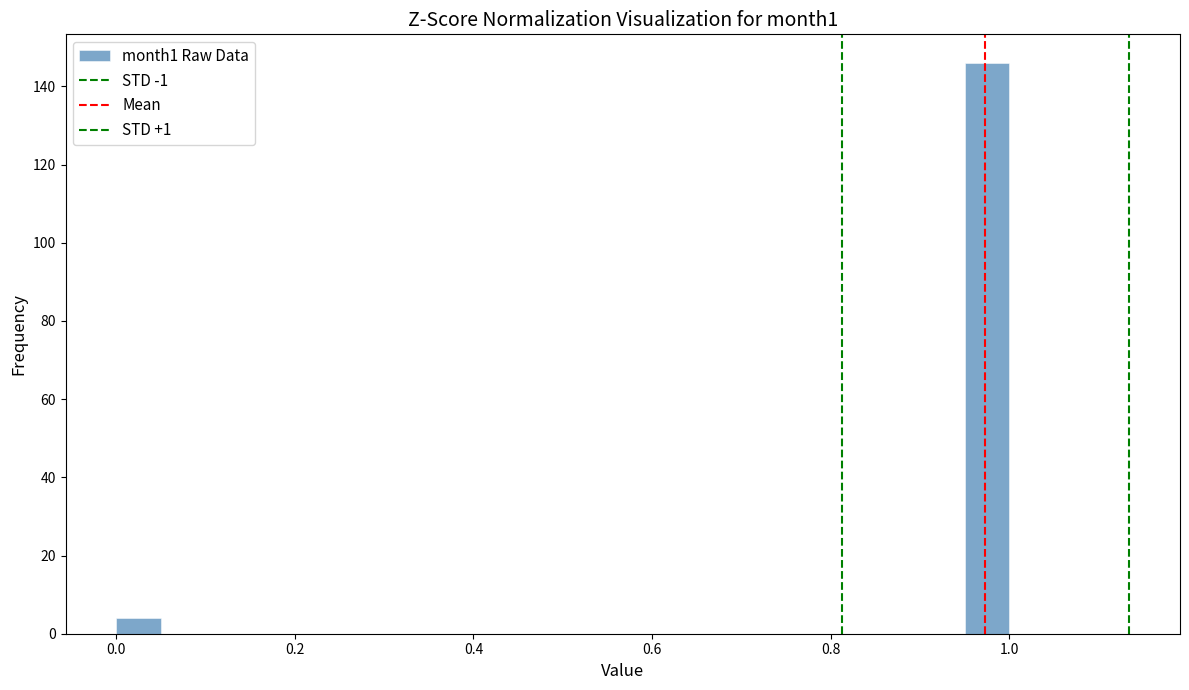

Around what value on the x-axis is the tallest bar? Give the approximate position of its centre, as read against the axis.

0.98